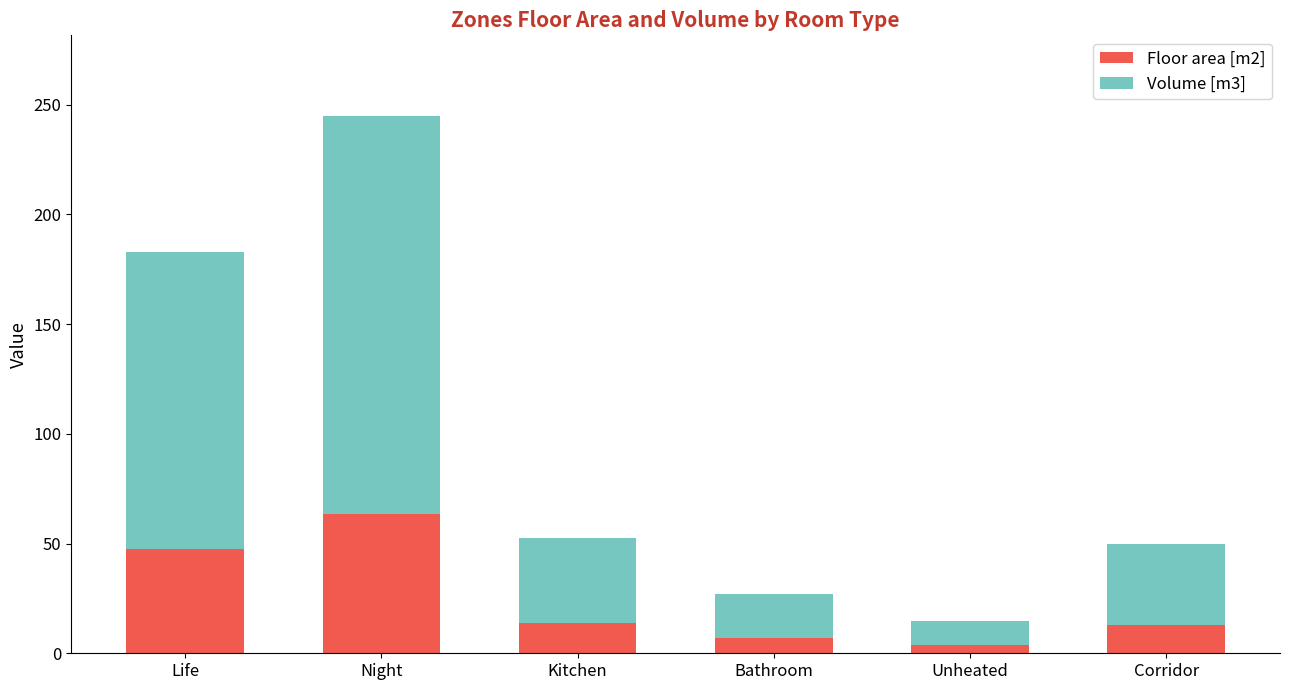

Is it true that Floor area [m2] equals 47.5 at Life?

True